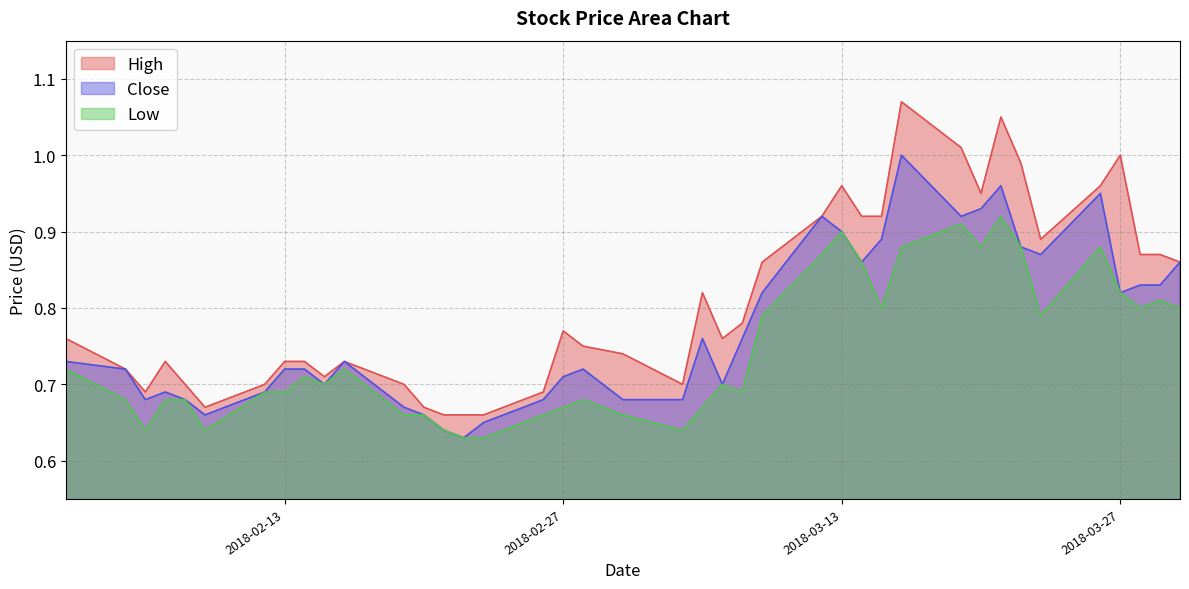

In Close, how many points are higher than both neighbors (excluding endpoints)?

8